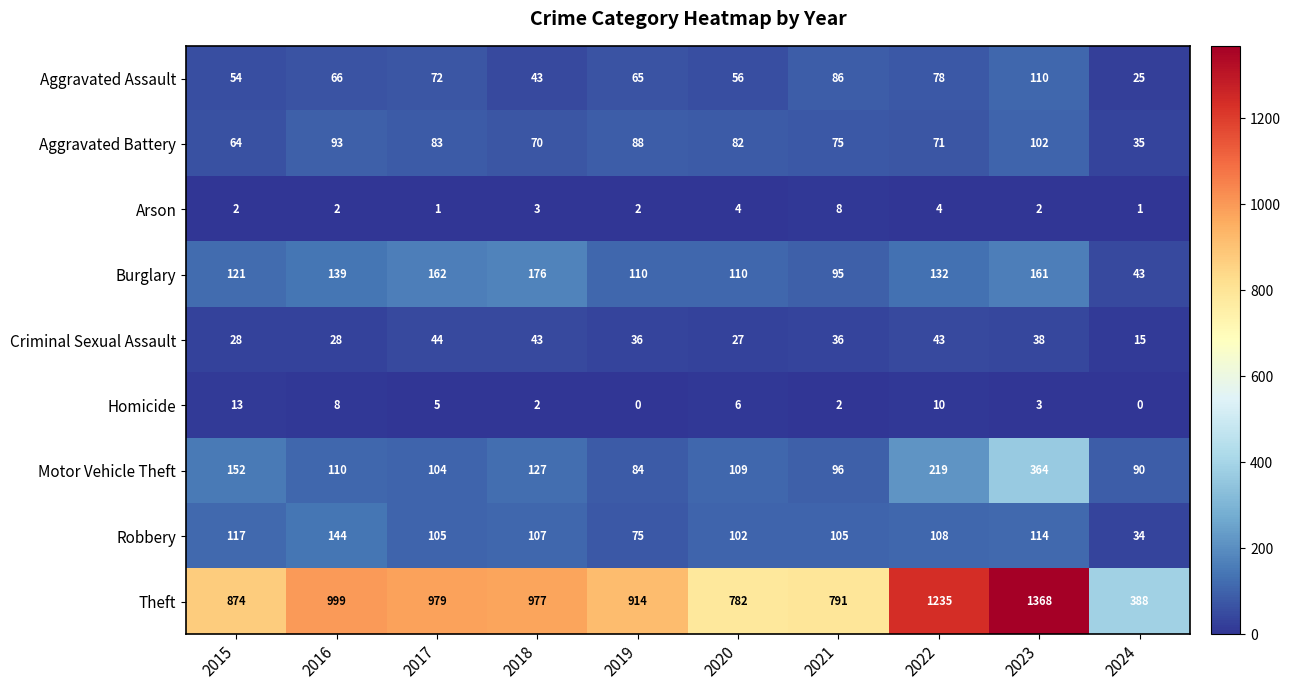

What is the sum of all Motor Vehicle Theft values?

1455